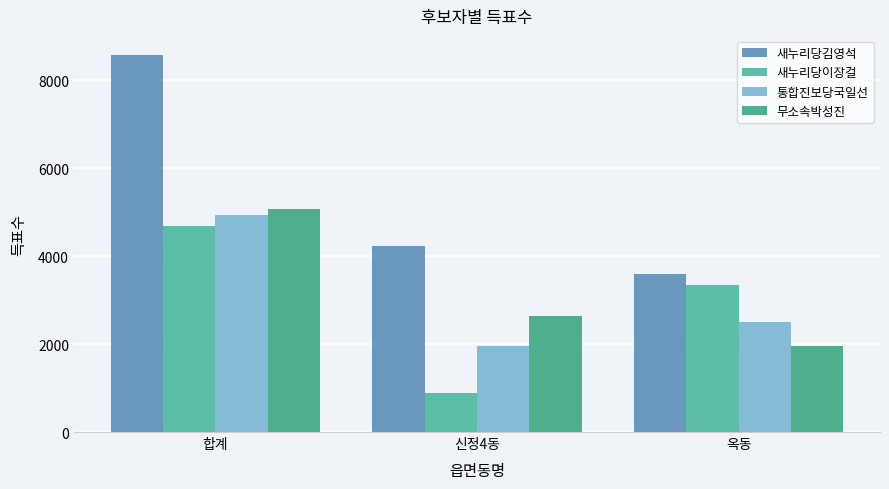

How many bars are there in each group?

4